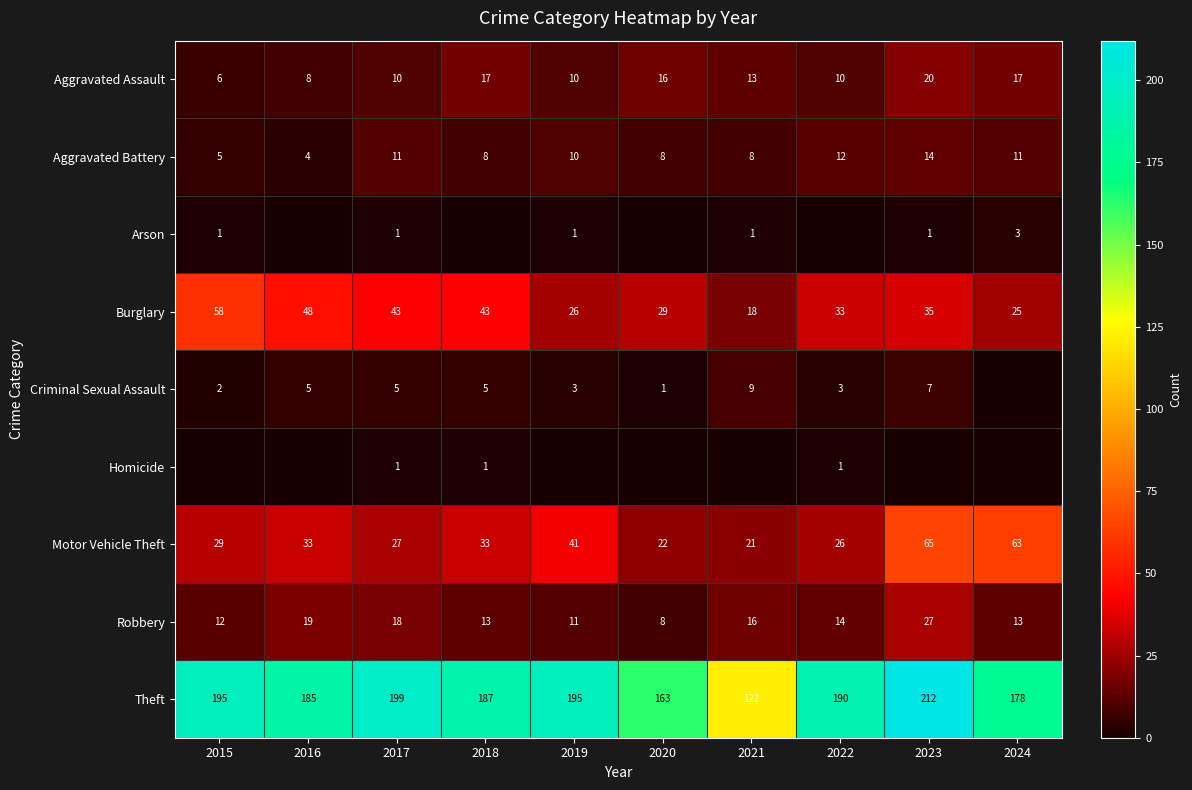

At which category is the sum across all series the highest?

2023